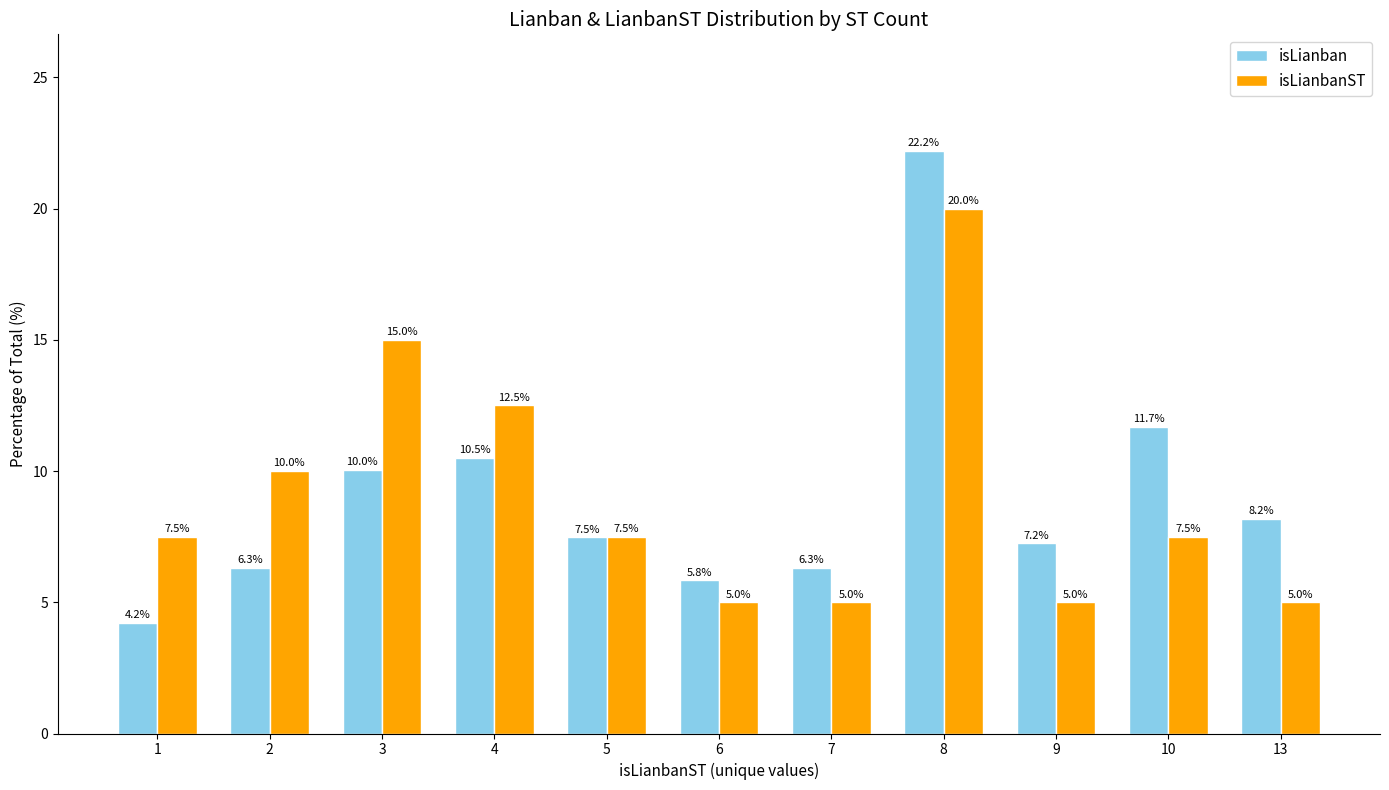

Rank the series by their maximum value, from highest to lowest.

isLianban, isLianbanST